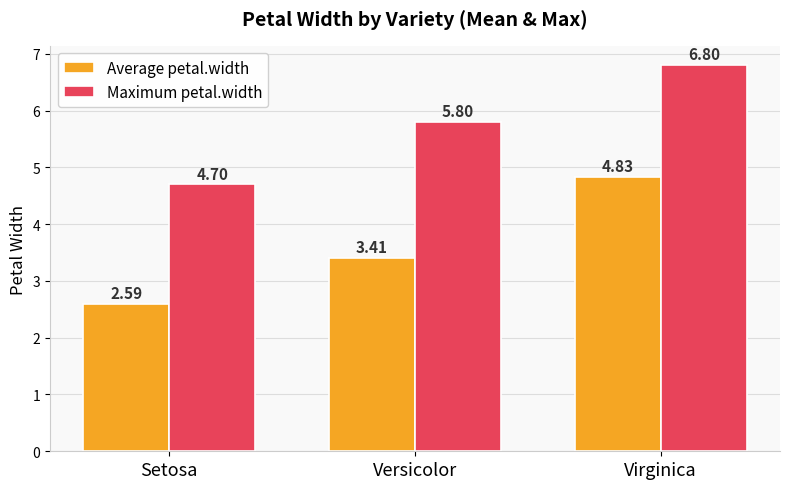

What is the difference between the maximum and second lowest values in the Average petal.width series?

1.4